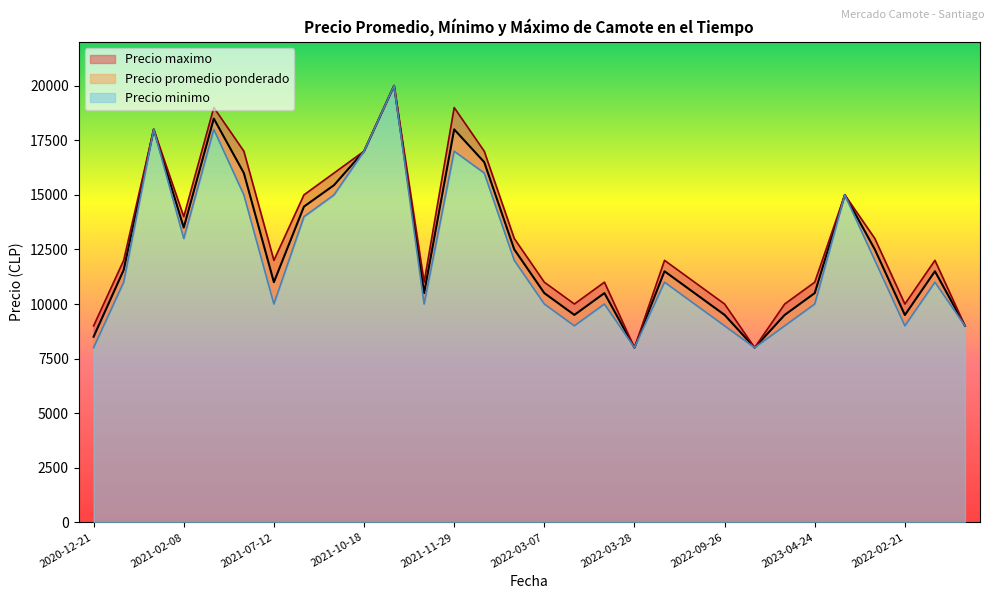

Is it true that Precio promedio ponderado equals 18494 at 2021-03-22?

True